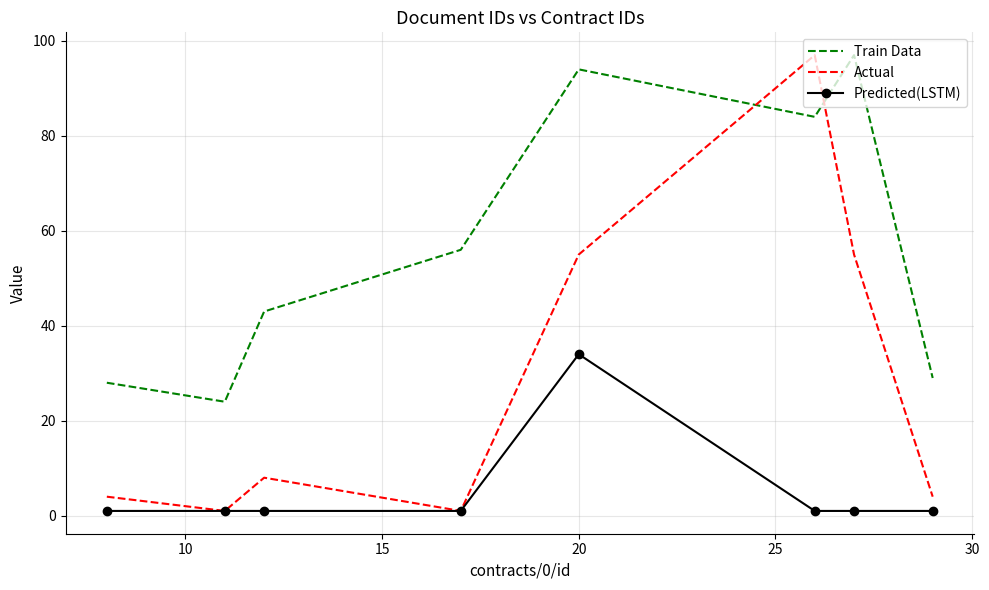

What is the greatest value displayed?

97